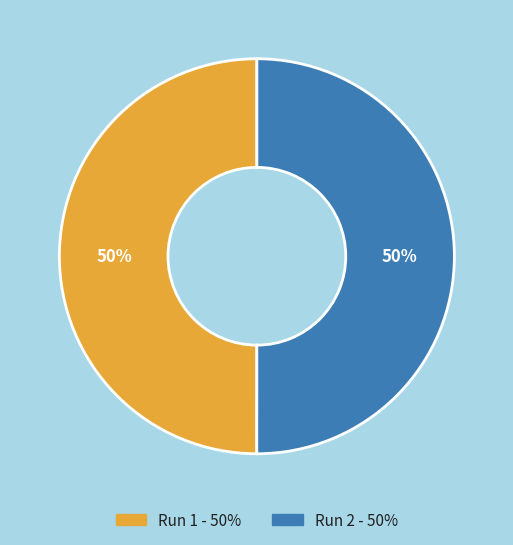

Count the number of slices in the pie.

2